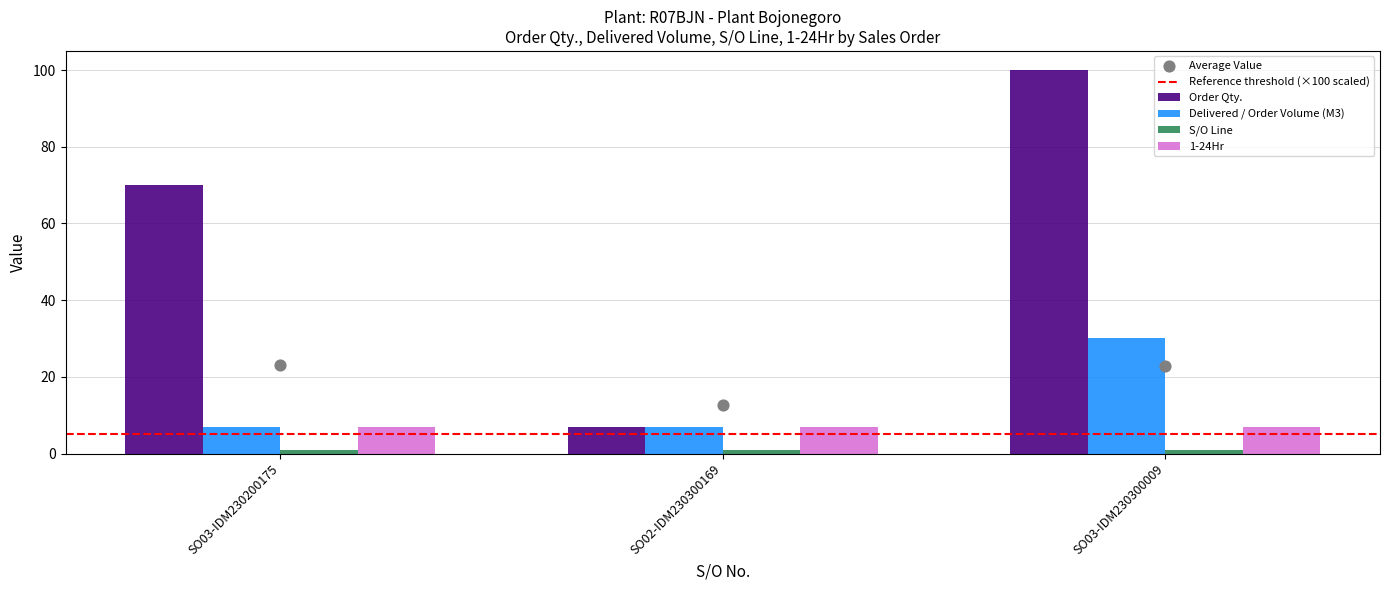

Is the value of Order Qty. at SO03-IDM230300009 greater than the value of Delivered / Order Volume (M3) at SO03-IDM230200175?

Yes